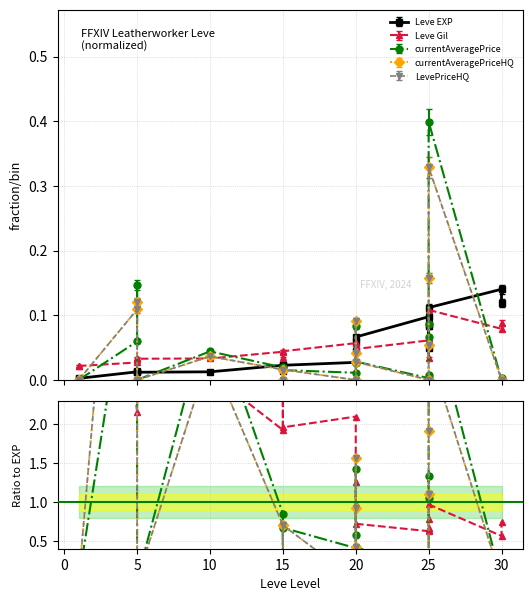

What is the greatest value displayed?

12.8